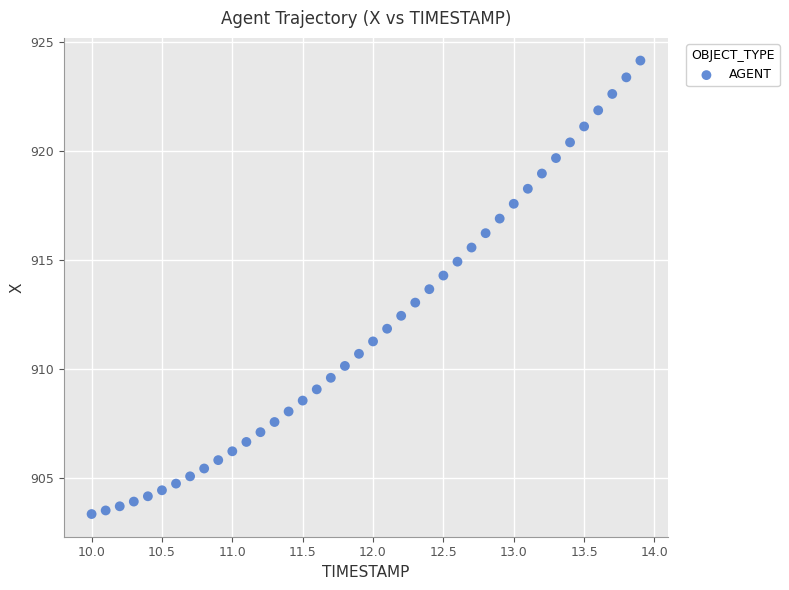

What is the range of Y values (max minus min)?

20.8